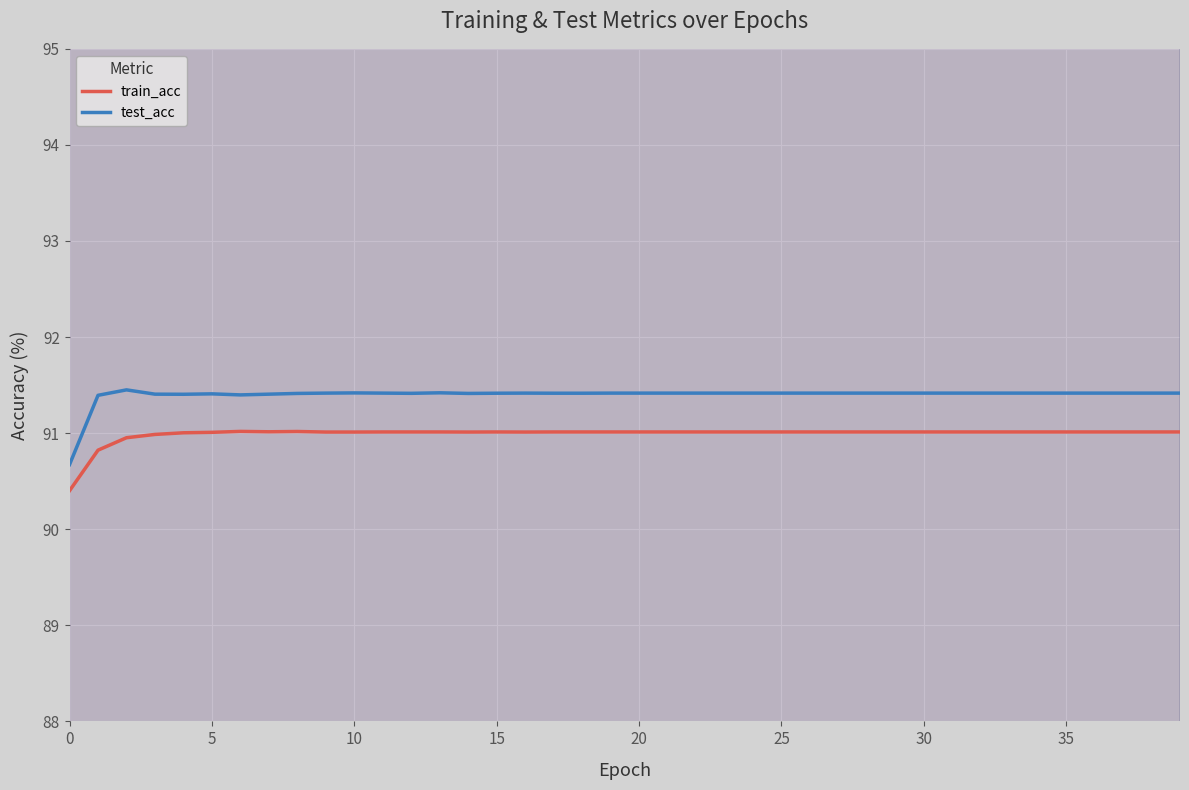

What is the maximum value for train_acc?

91.0